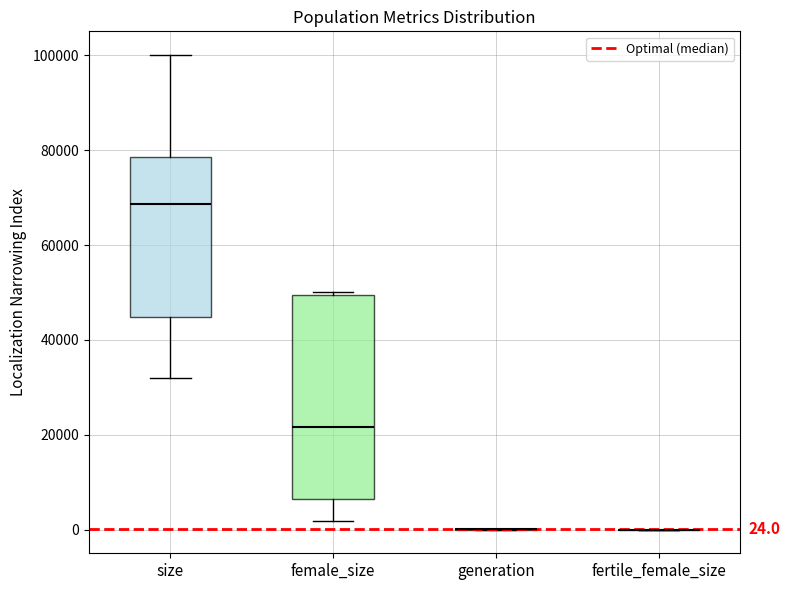

Comparing the boxes themselves (not the whiskers), which one is the tallest?

female_size